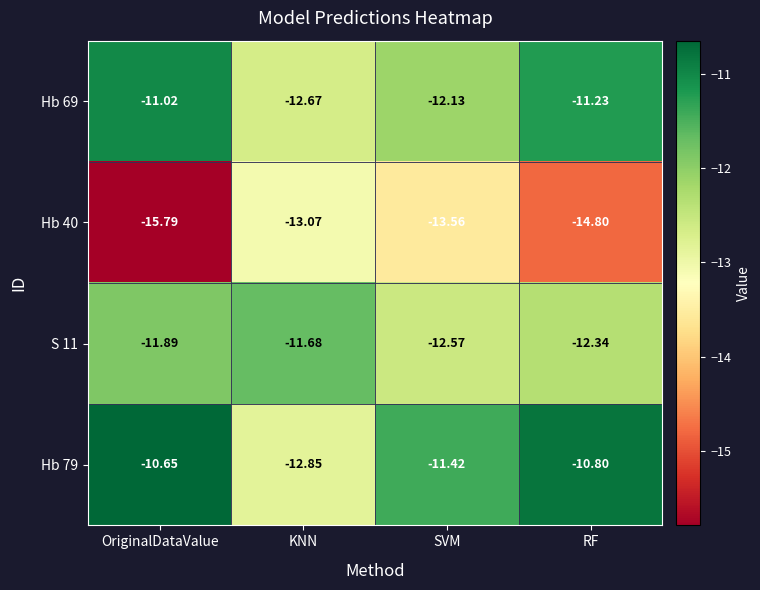

At how many categories does at least one series exceed -13?

4